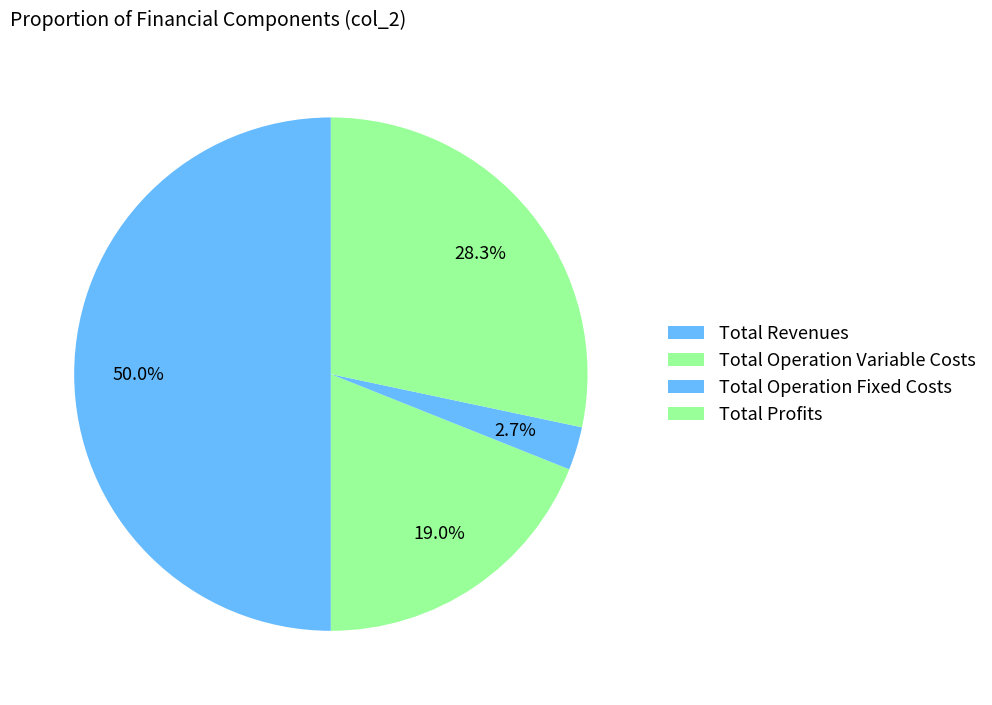

Combined, do Total Profits and Total Operation Variable Costs account for over 50%?

No